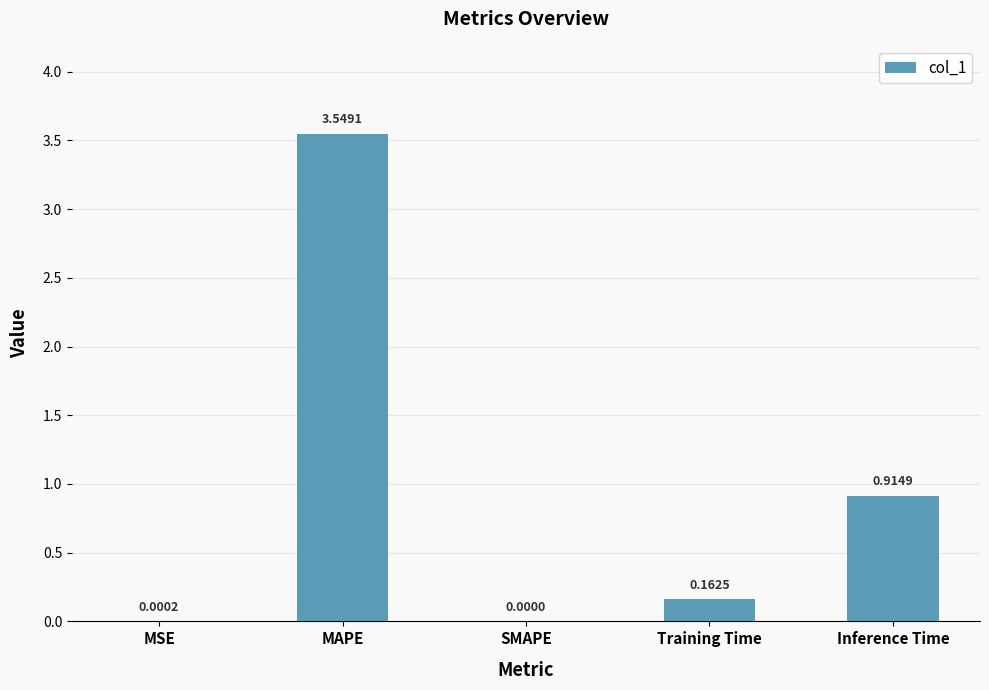

Between MSE and SMAPE, which is larger?

MSE